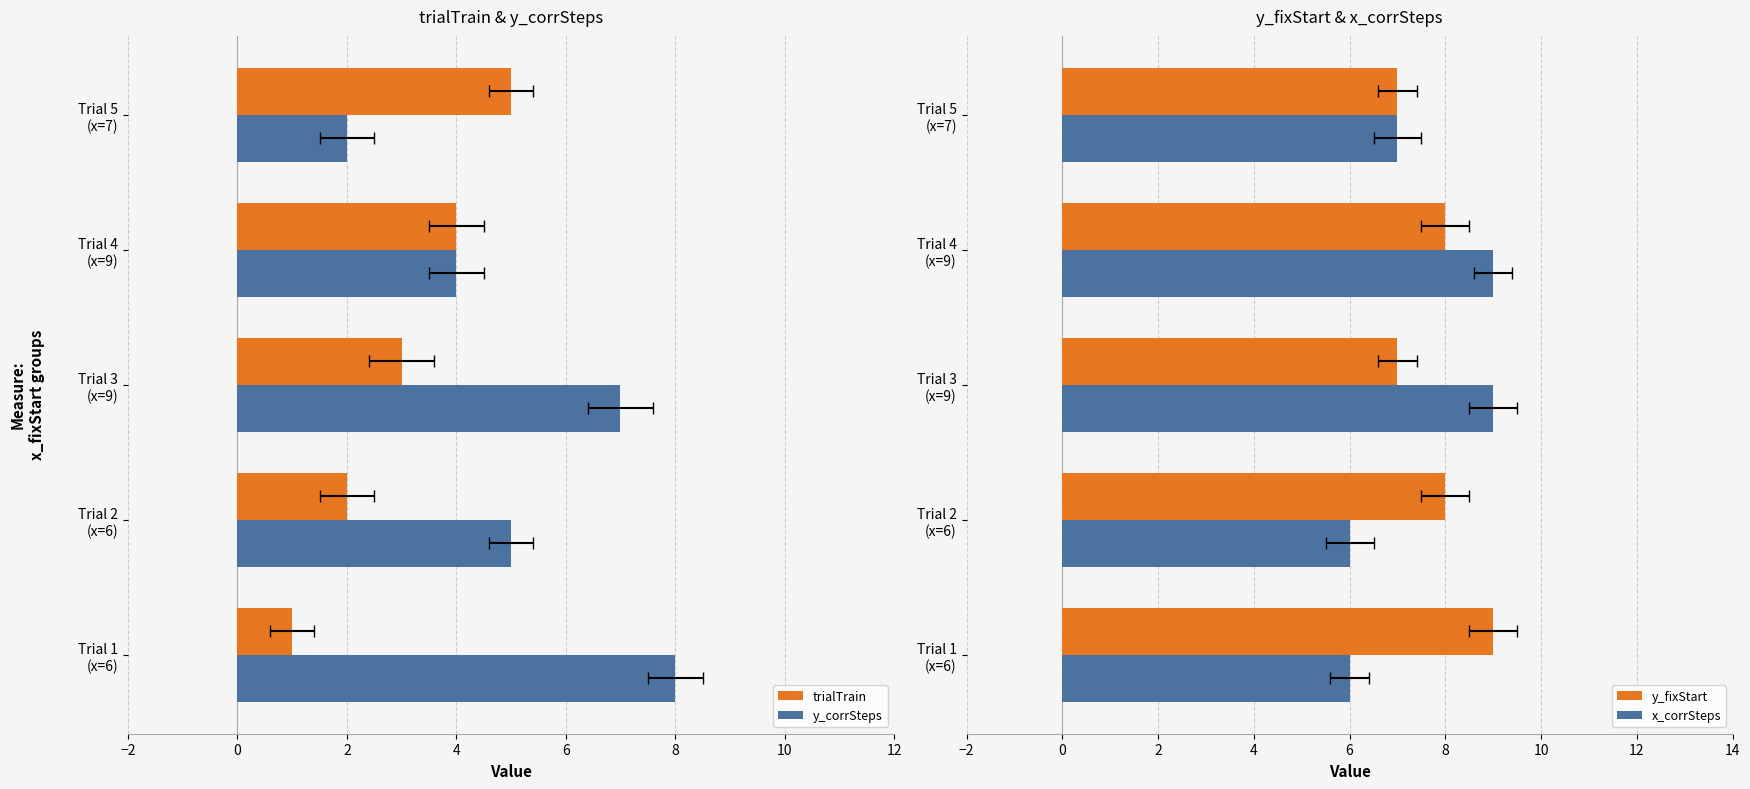

Rank the series by their maximum value, from highest to lowest.

y_fixStart, x_corrSteps, y_corrSteps, trialTrain